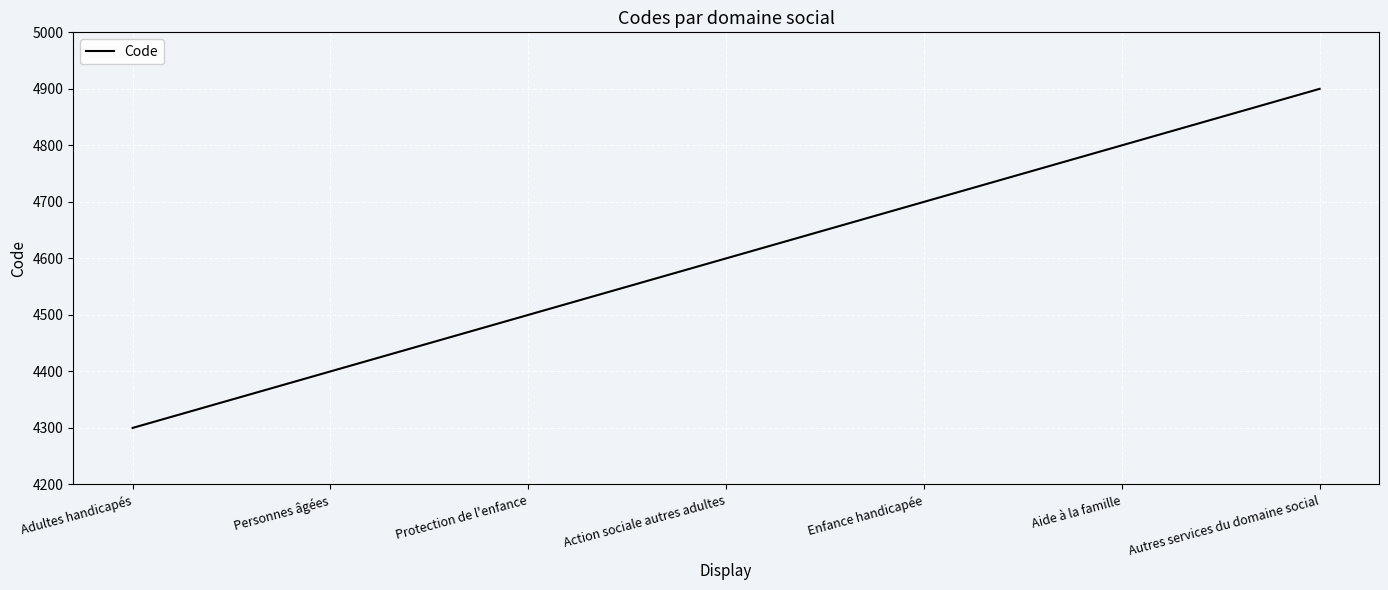

The chart shows a value of 2123 at Protection de l'enfance. True or false?

False